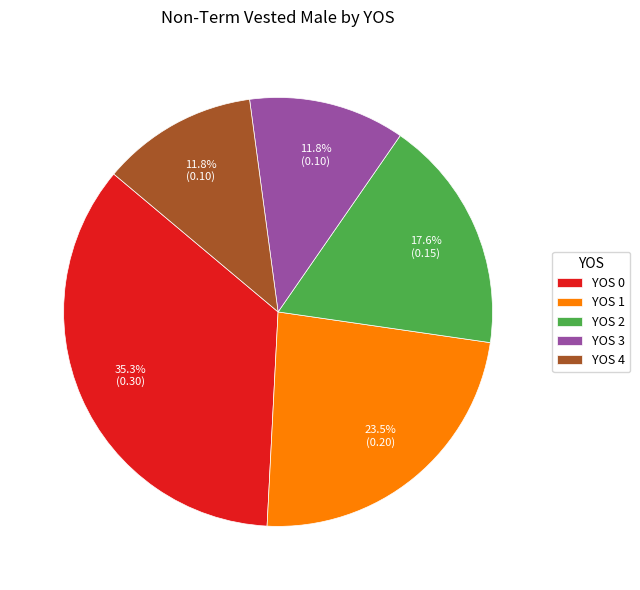

How much of the chart is everything except YOS 1?

76.5%